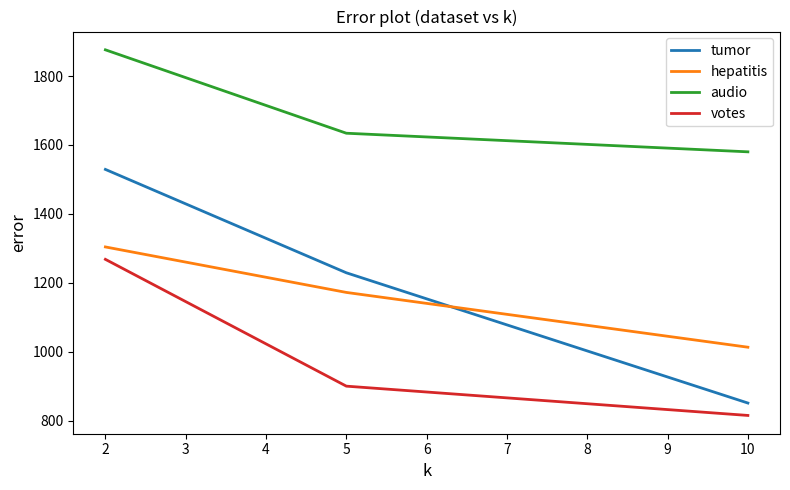

What is the spread (max minus min) of values at 2?

608